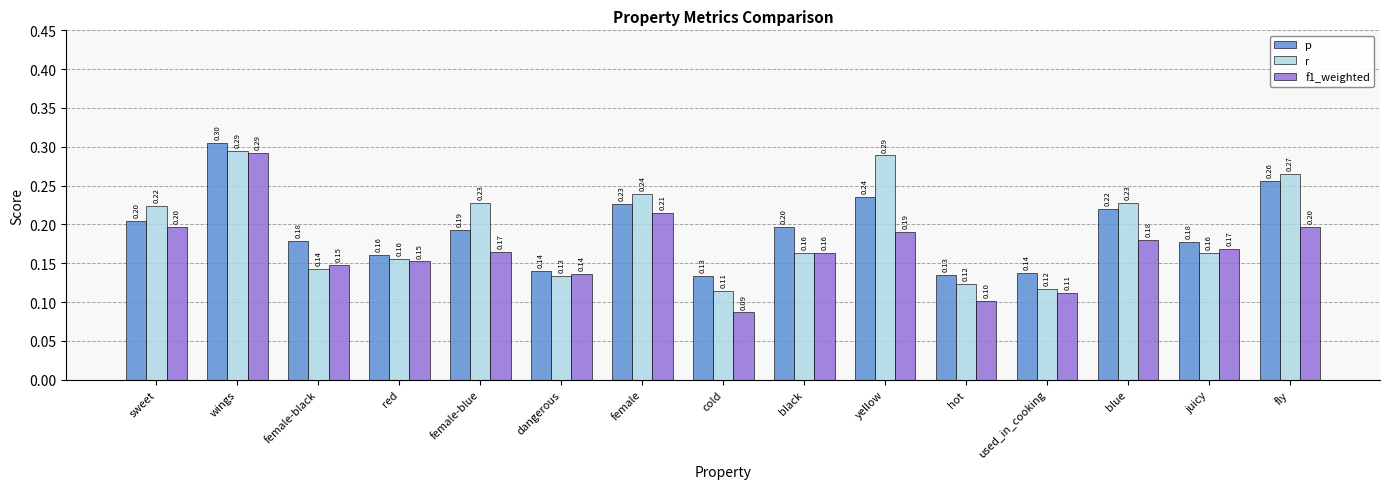

The f1_weighted series shows 0.0 at used_in_cooking. True or false?

False